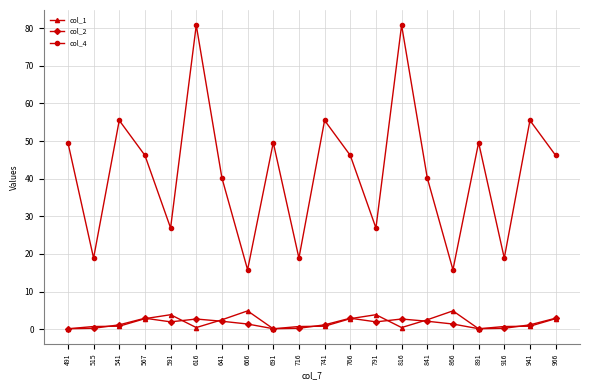

How many lines are shown in the chart?

3